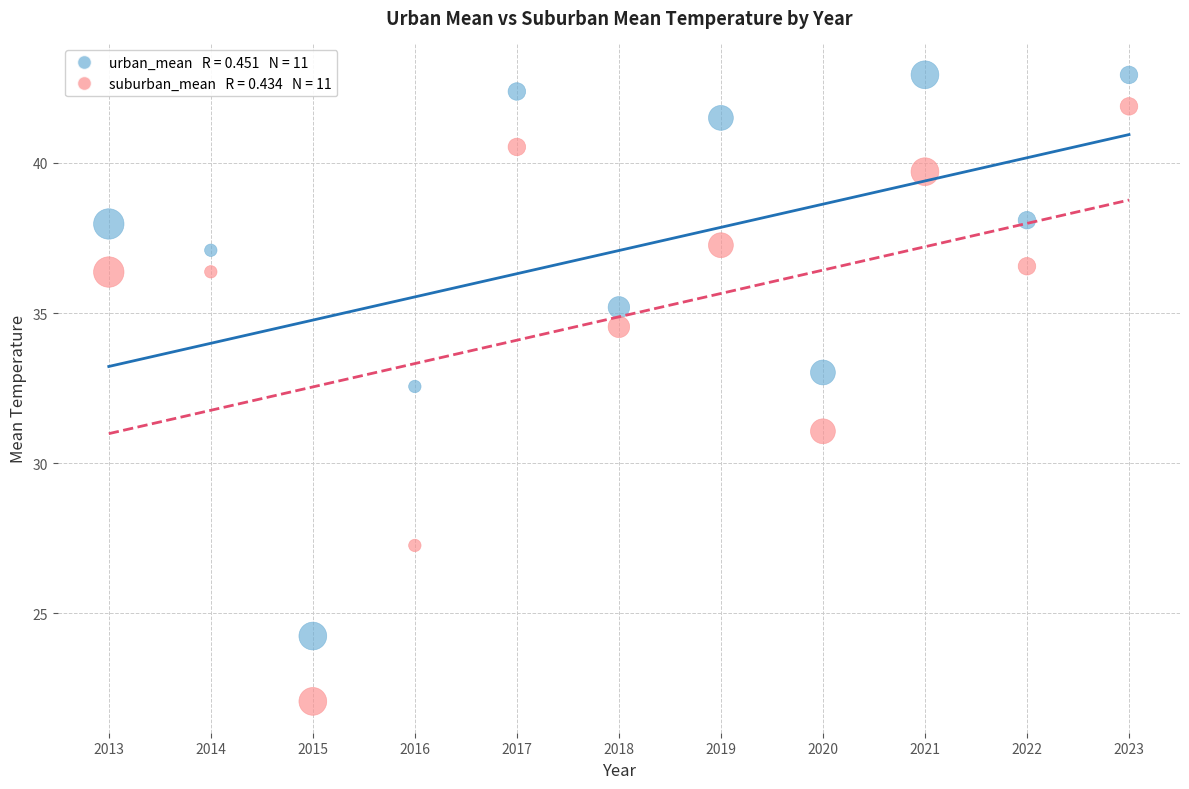

Across all data points, what is the range of Y values (max minus min)?

20.9